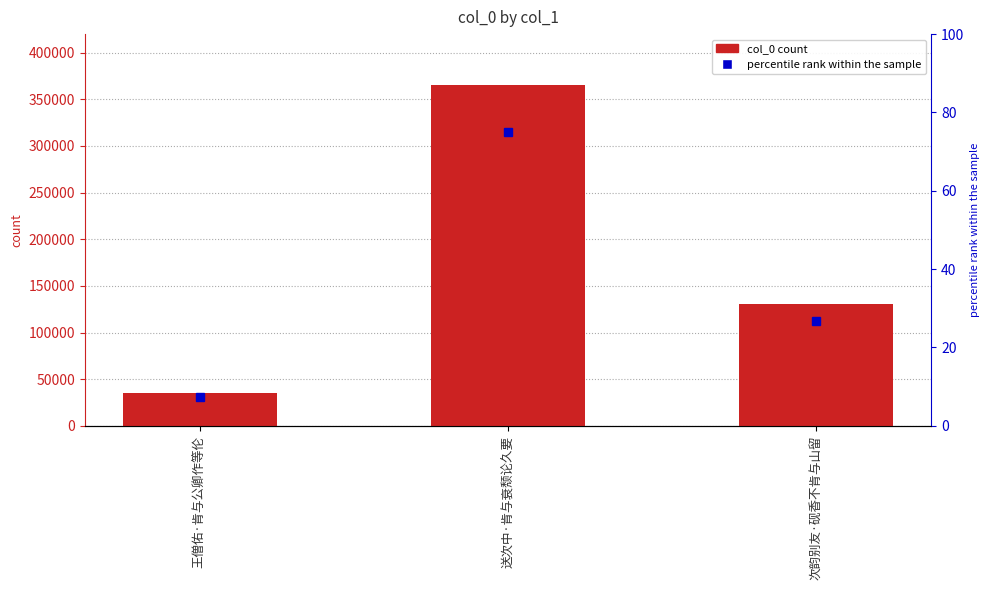

What is the greatest value displayed?

365130